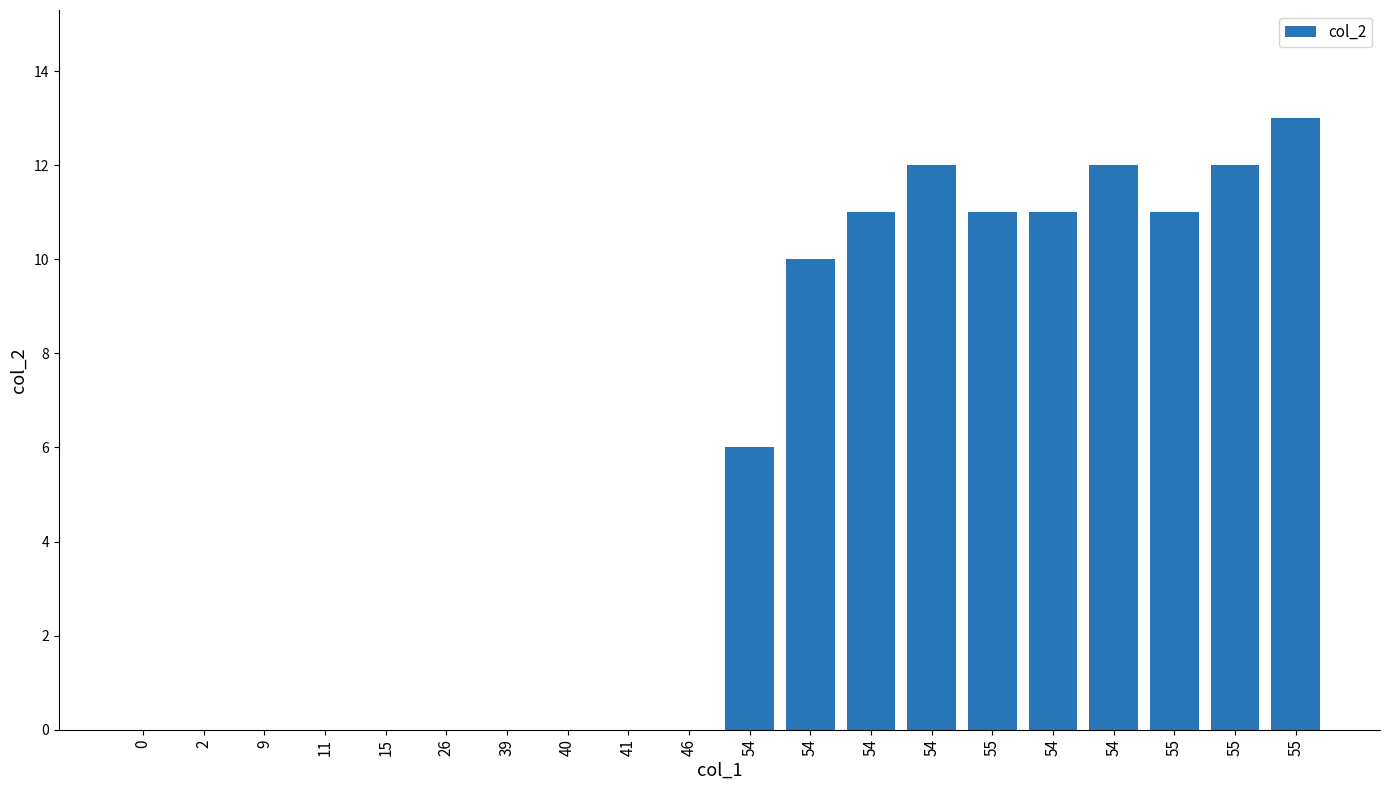

Count the number of data series in this chart.

1